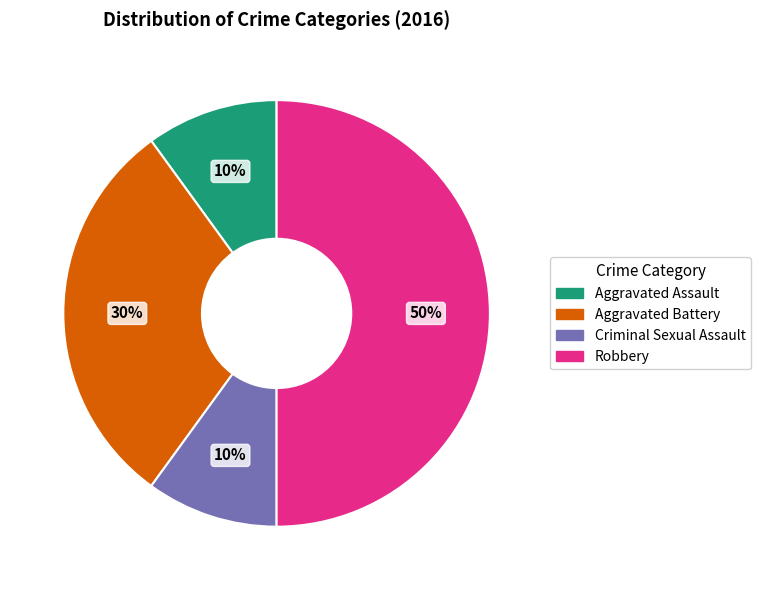

Is the sum of Aggravated Assault and Aggravated Battery greater than half?

No